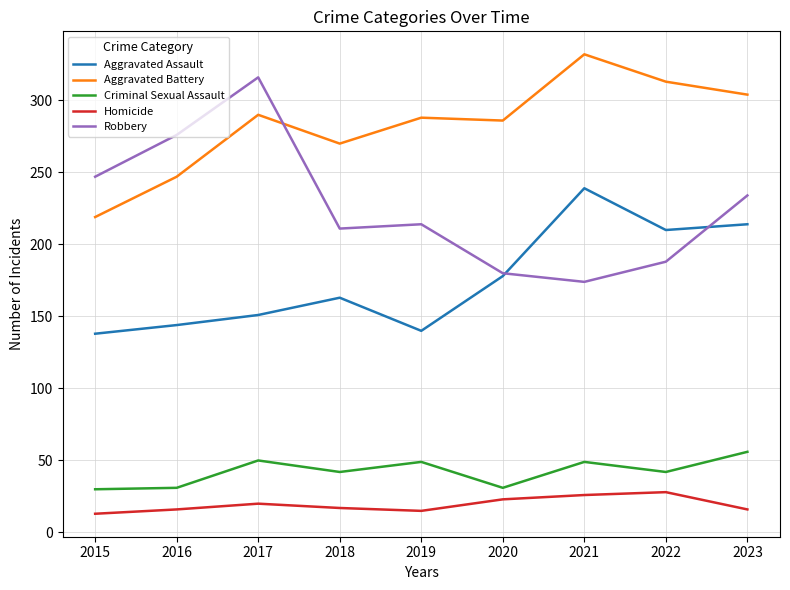

True or false: Homicide and Criminal Sexual Assault cross at least once.

False